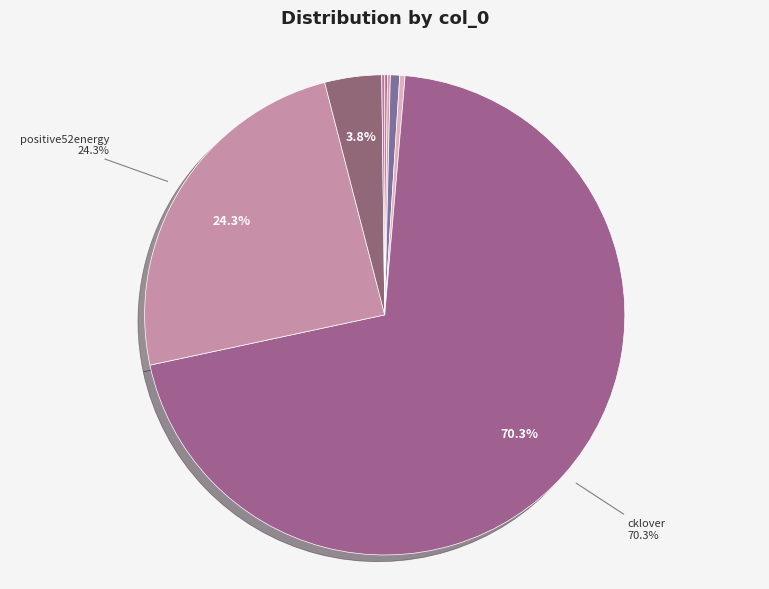

Which category has the smallest portion of the pie?

voa-71